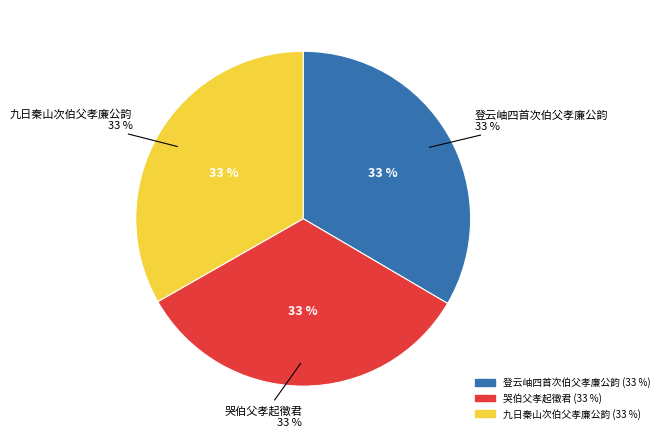

How many segments does this pie chart have?

3